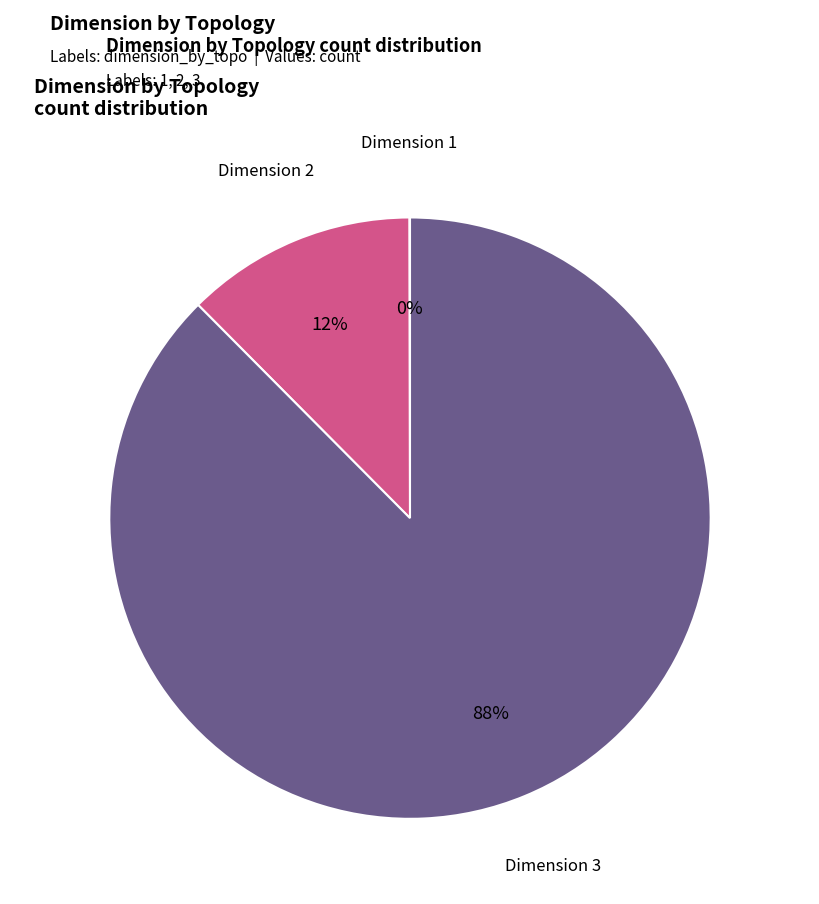

To the nearest percent, what is the difference between the largest and smallest slice percentages?

88%